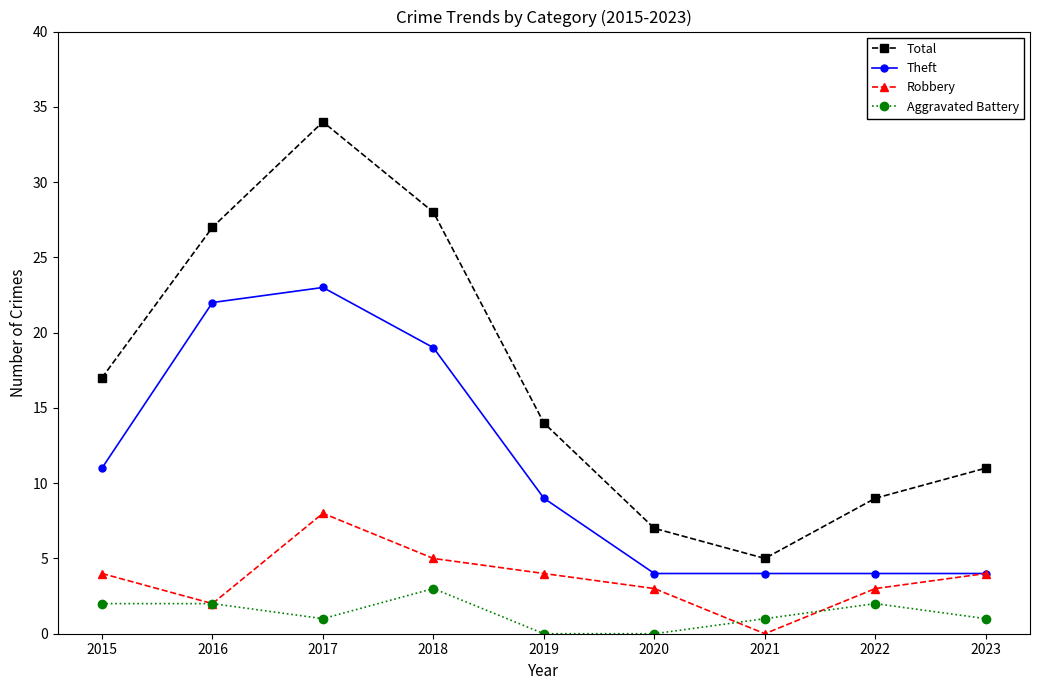

At which category does Aggravated Battery reach its first local valley?

2017